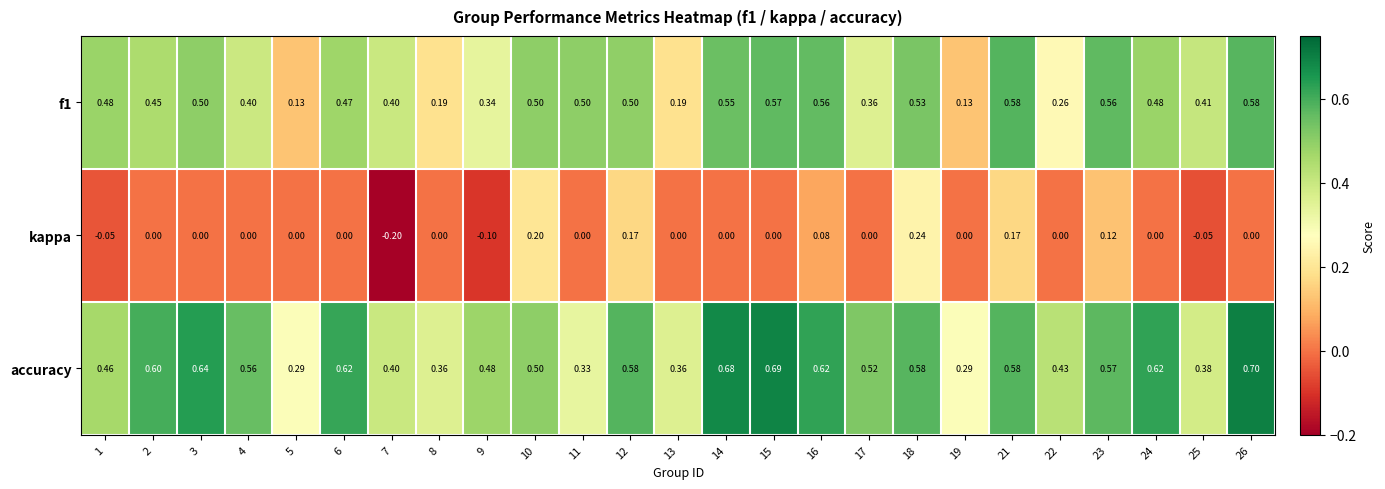

Which series has the largest total across all categories?

accuracy